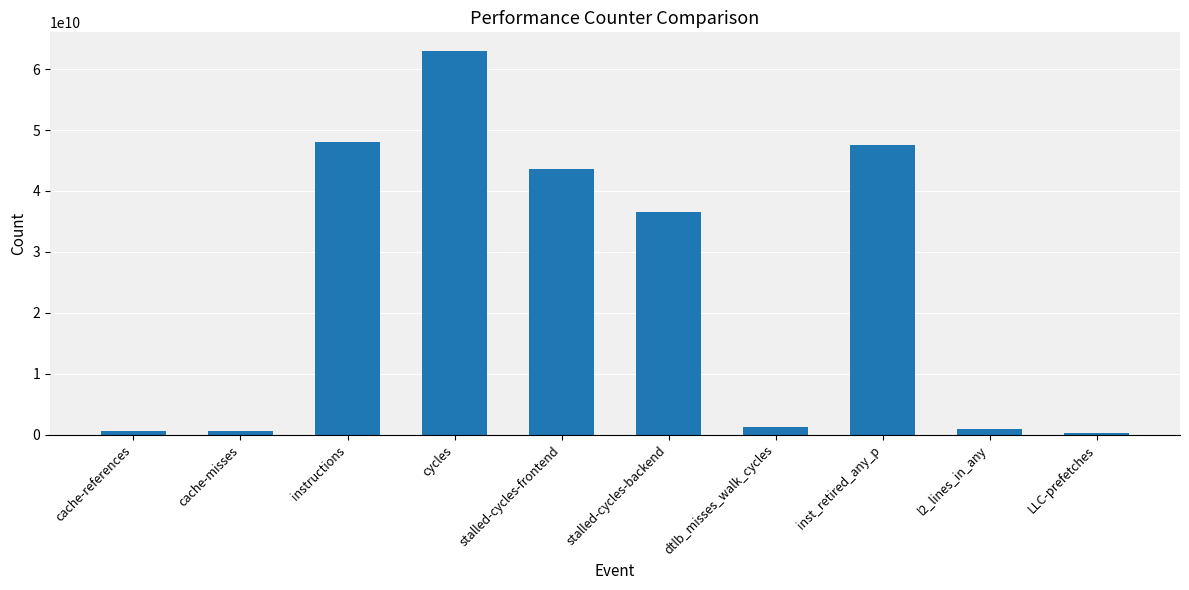

The chart shows a value of 885915623 at l2_lines_in_any. True or false?

True